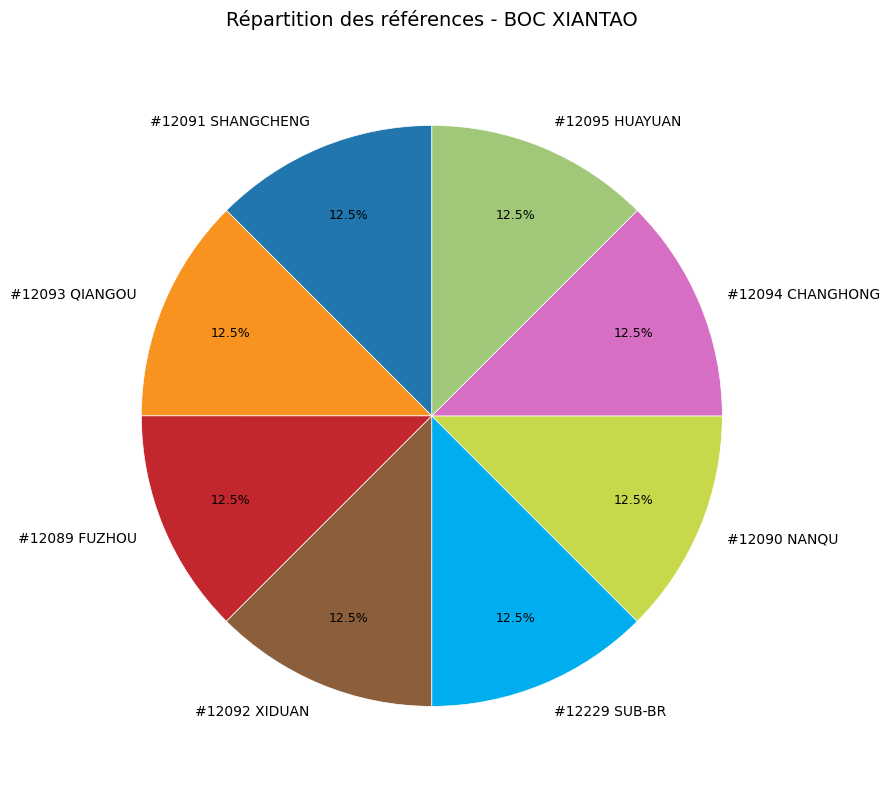

Count the number of slices in the pie.

8